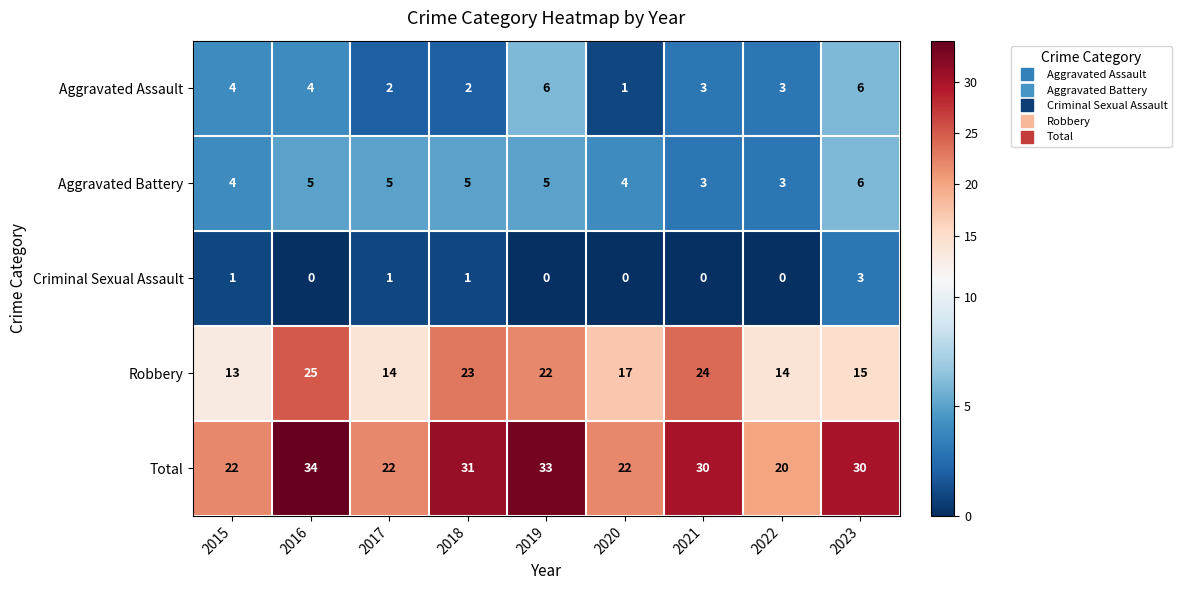

Is it true that Robbery equals 25 at 2016?

True